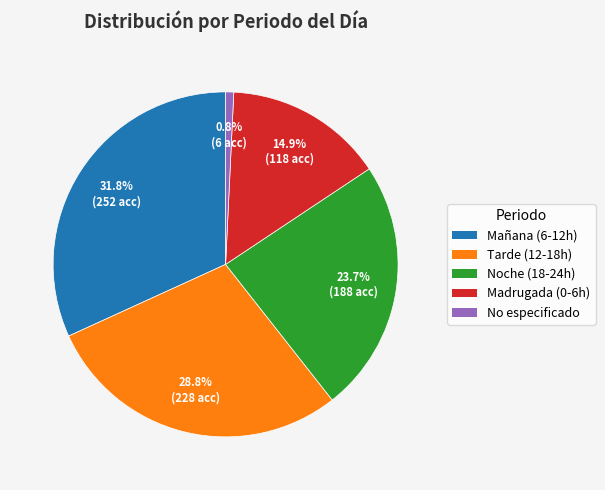

The Mañana (6-12h) slice represents 32% of the pie. True or false?

True